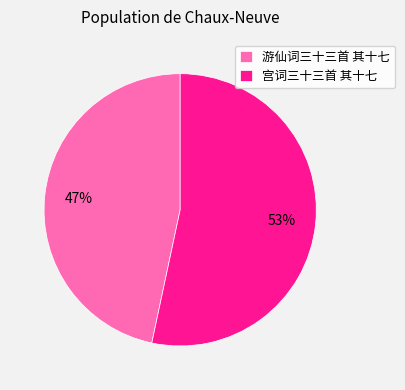

To the nearest percent, what is the average slice percentage?

50%